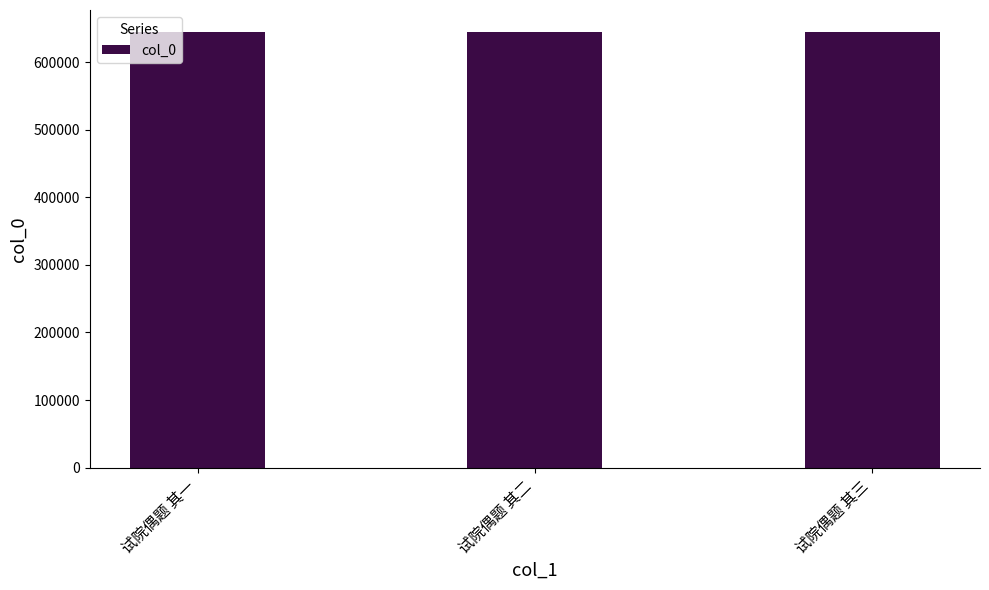

What is the value of the 1st bar from the left?

644826